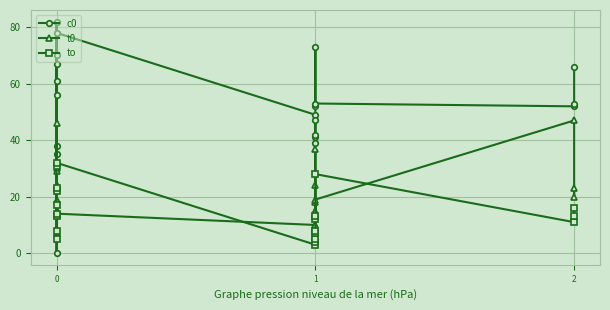

What is the difference between the to values at 0 and 2?

6